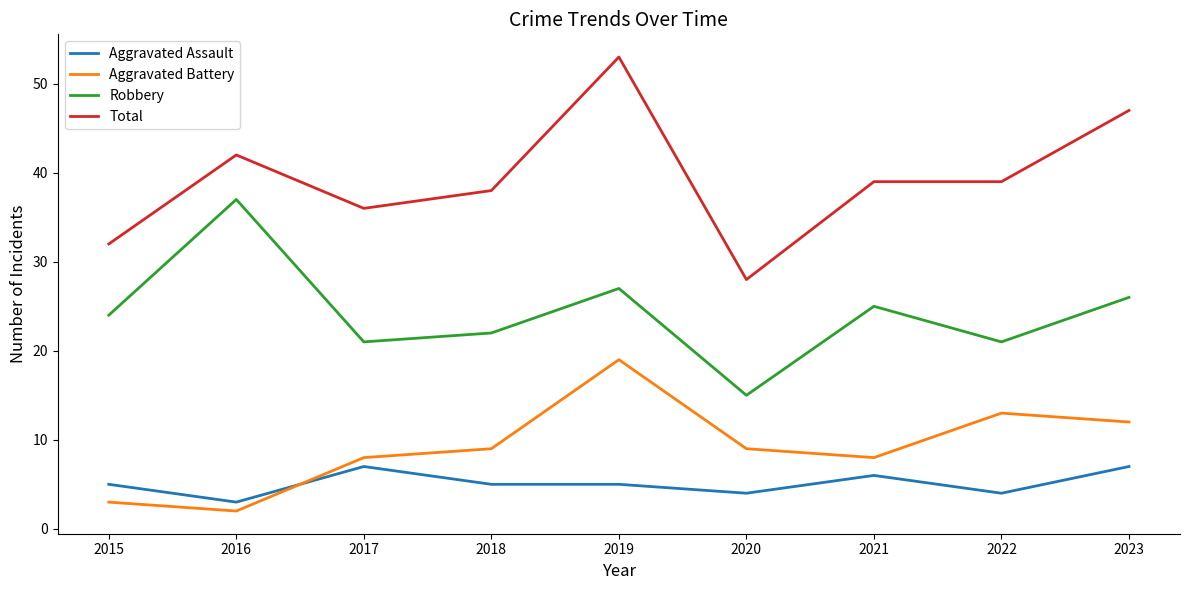

Read the Robbery value at 2023, to the nearest 10.

30